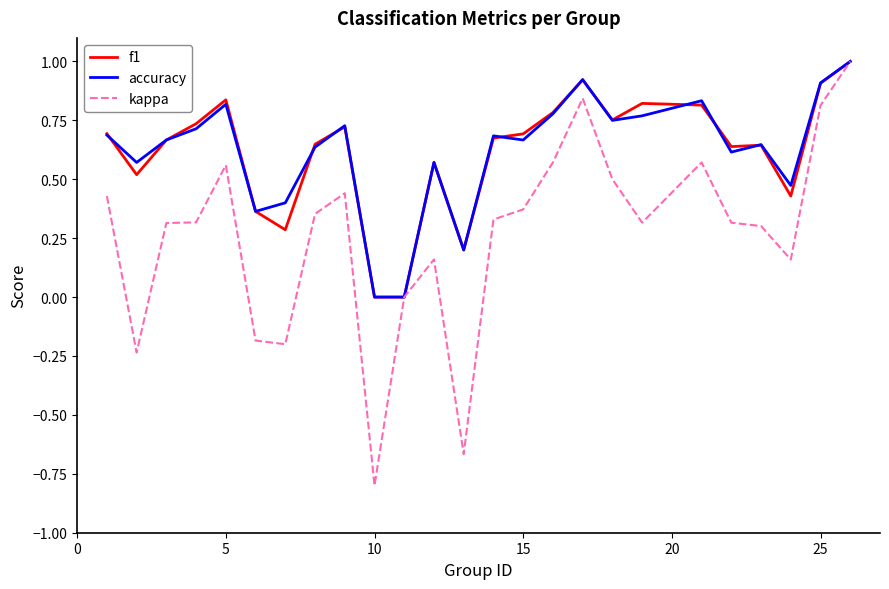

What is the smallest value displayed?

-0.8